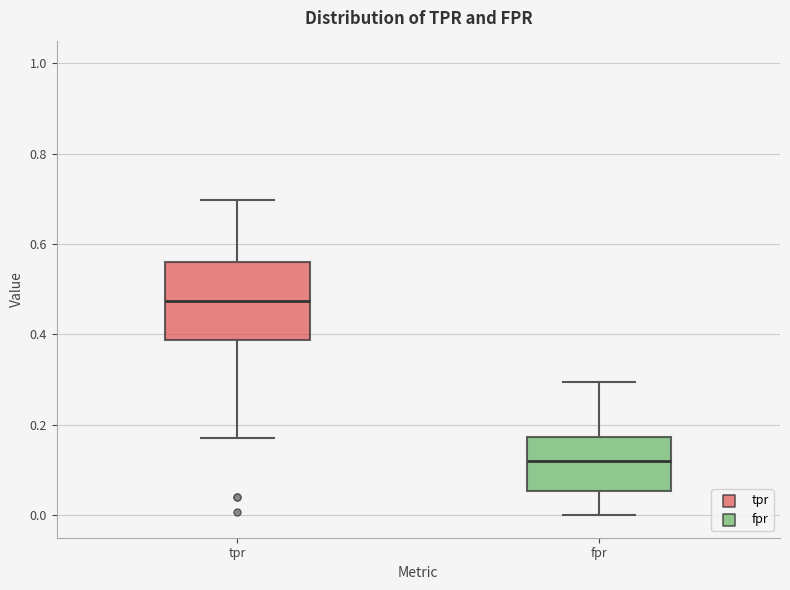

Which box is the tallest, from its lower edge to its upper edge?

tpr